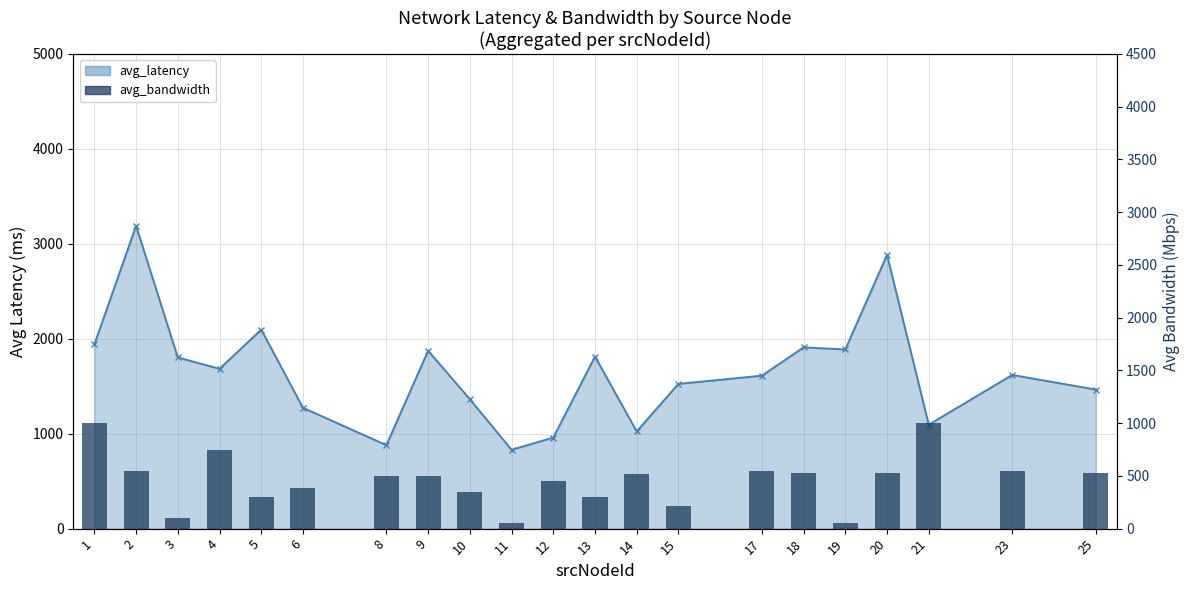

At which label does the data first exceed 500?

1